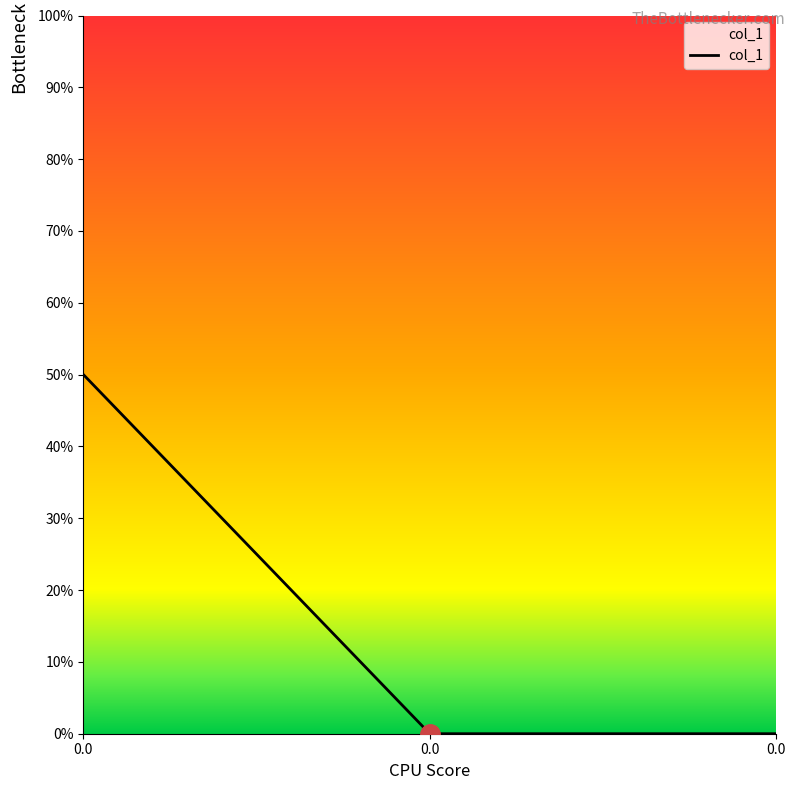

Reading left to right, transcribe all the data shown in this chart.

0.5	0.0	0.0